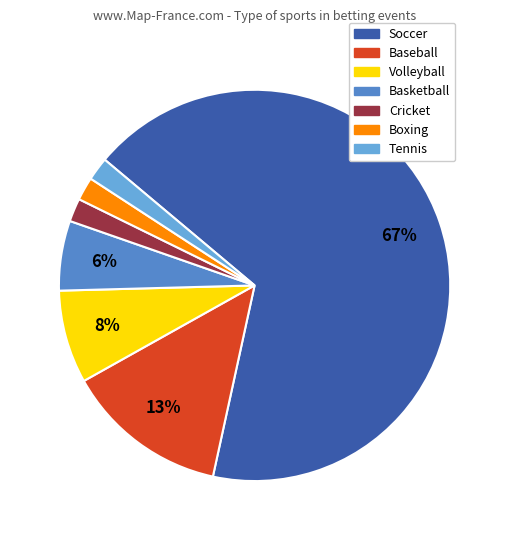

Does any single category account for the majority?

Yes